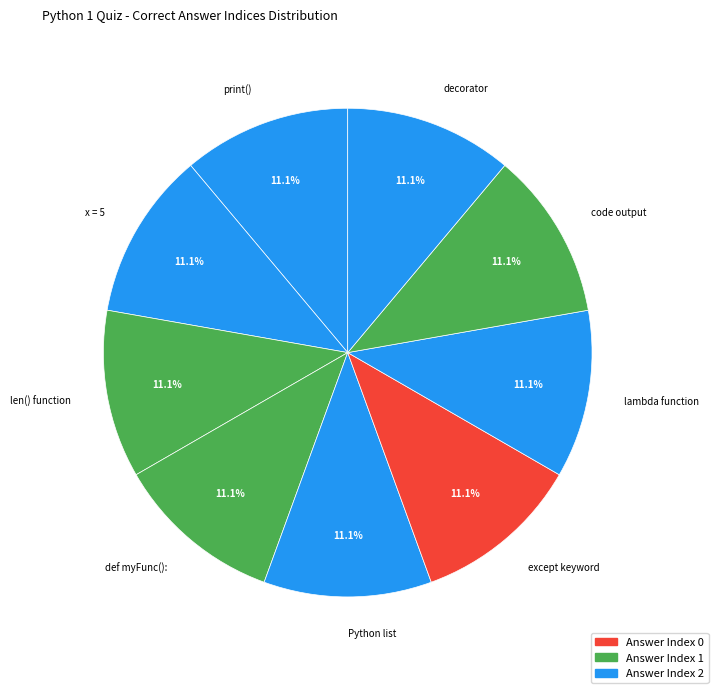

Combined, do def myFunc(): and len() function account for over 50%?

No